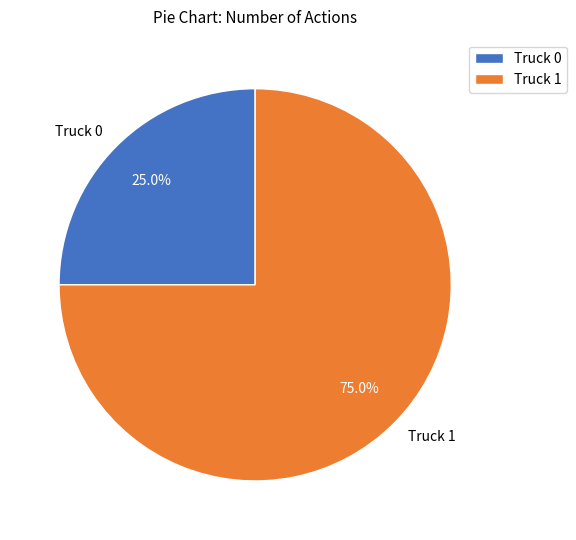

To the nearest percent, what is the difference between the largest and smallest slice percentages?

50%